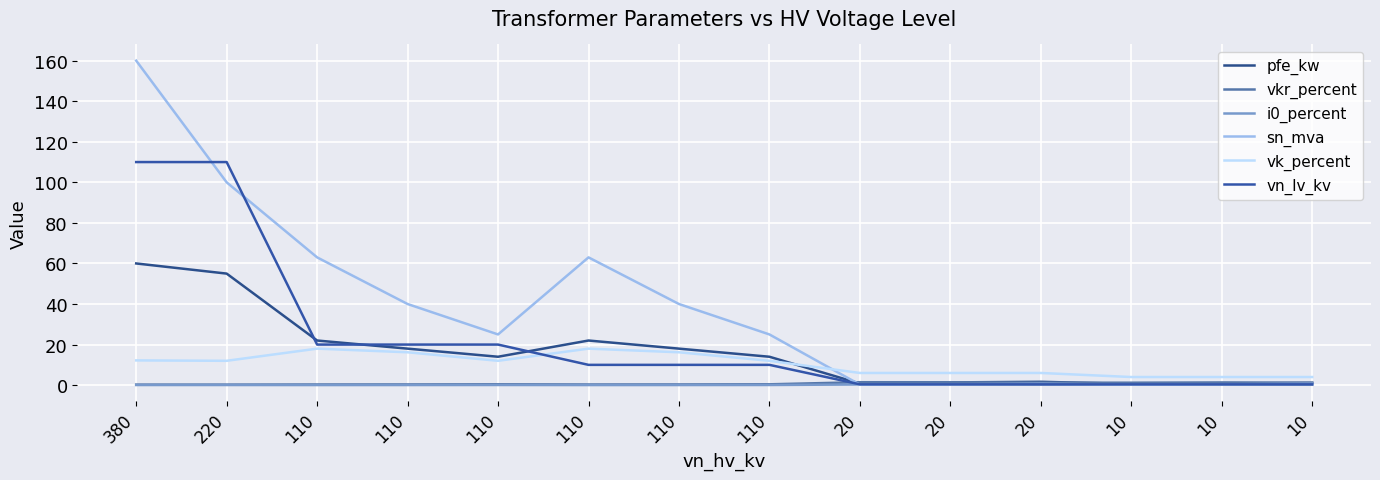

What is the lowest value of the vn_lv_kv series?

0.4